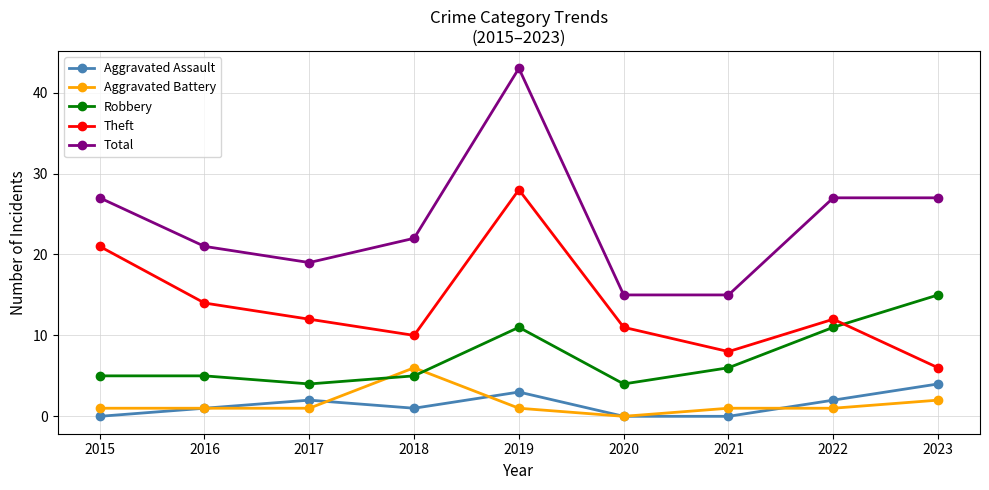

How many Aggravated Battery values are between 1 and 2?

7